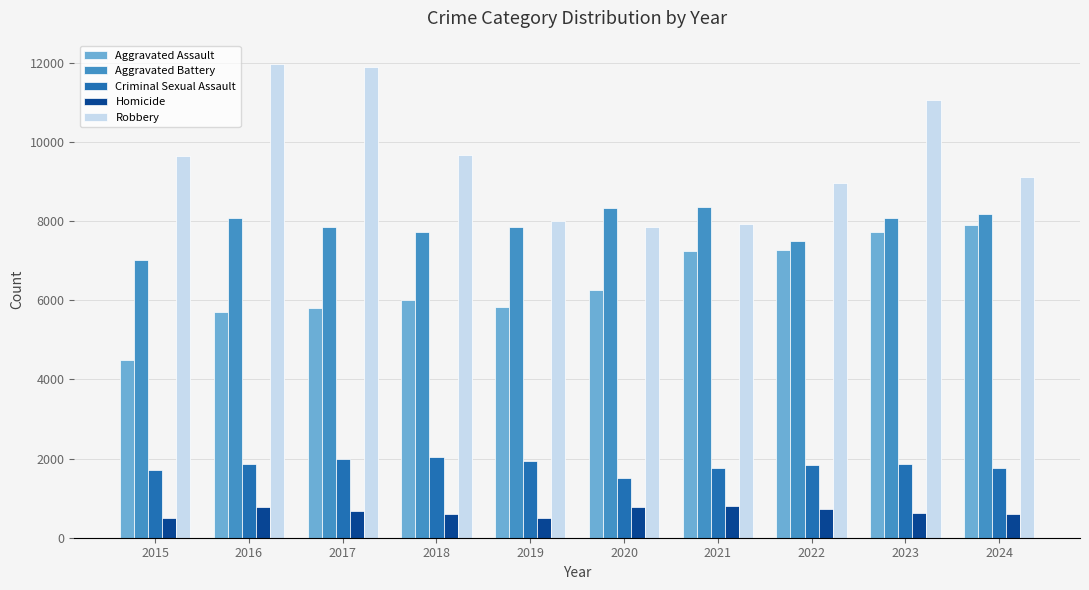

What is the average value of the Homicide series?

658